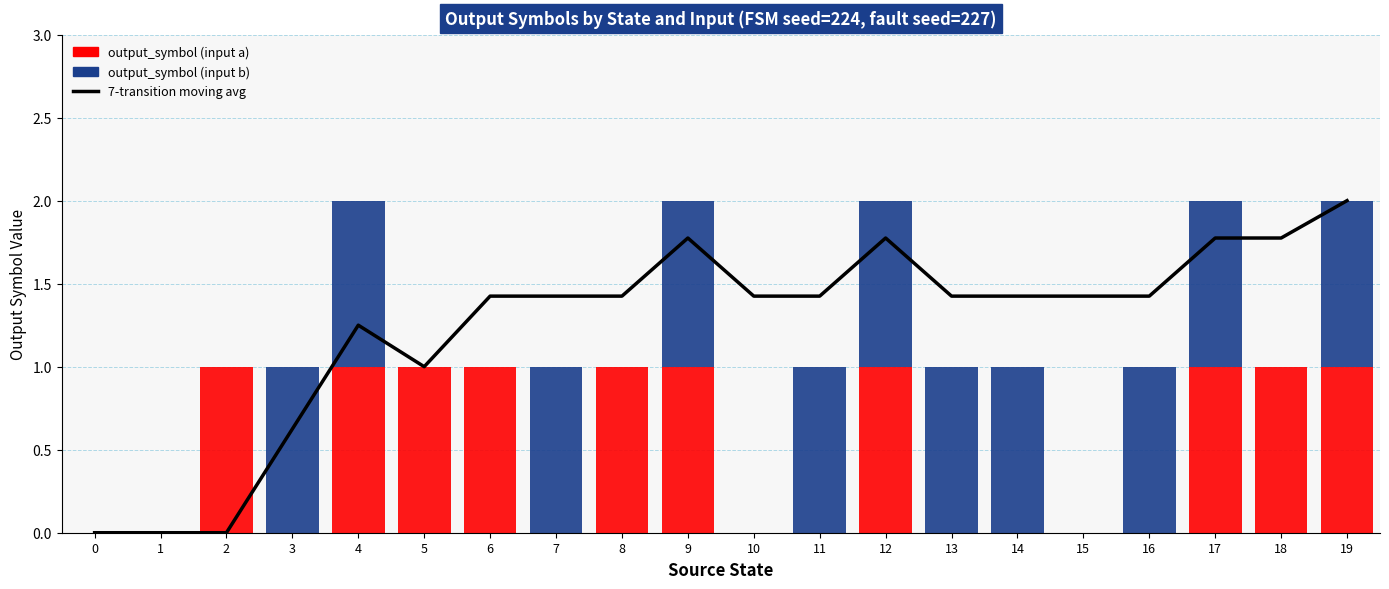

What is the spread (max minus min) of values at 15?

1.4